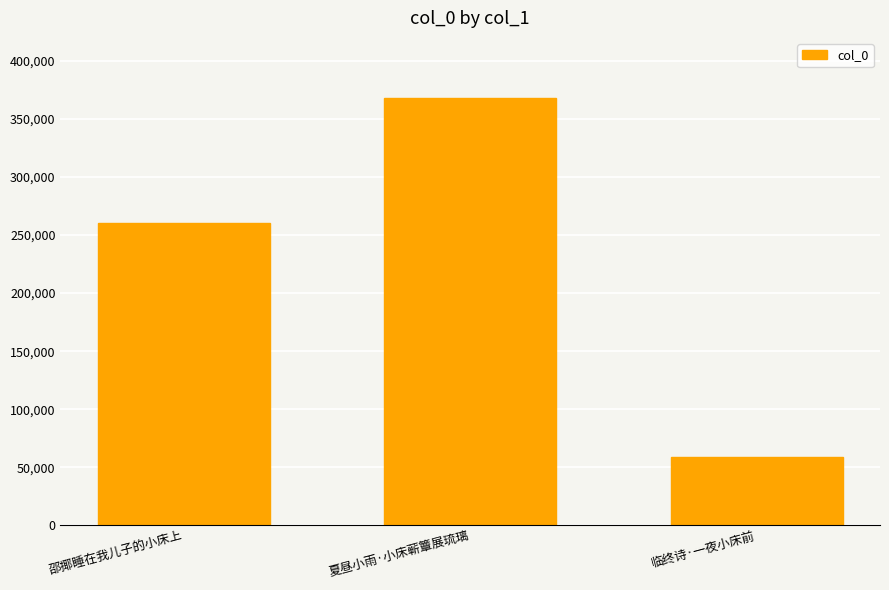

Approximately how many times larger is the value at 夏昼小雨·小床蕲簟展琉璃 compared to 邵揶睡在我儿子的小床上?

1.4